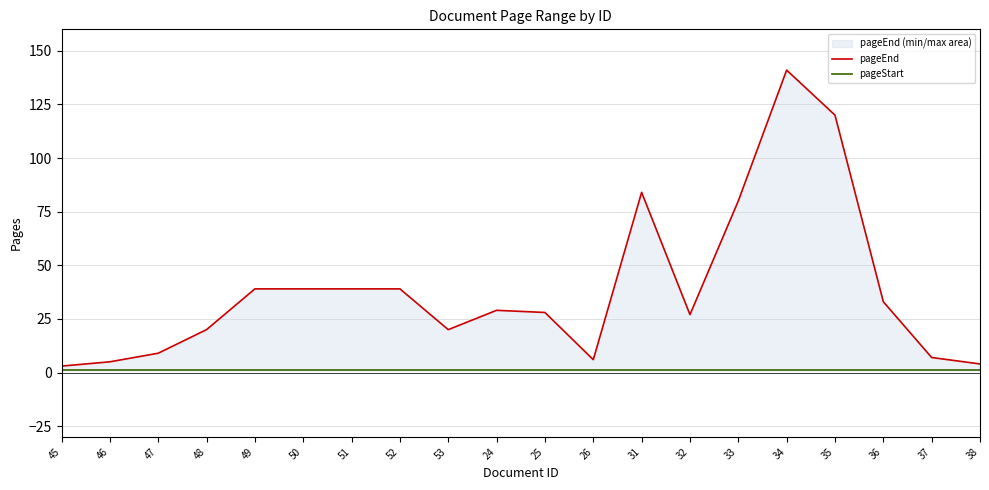

What is the label of the 11th point from the right?

24